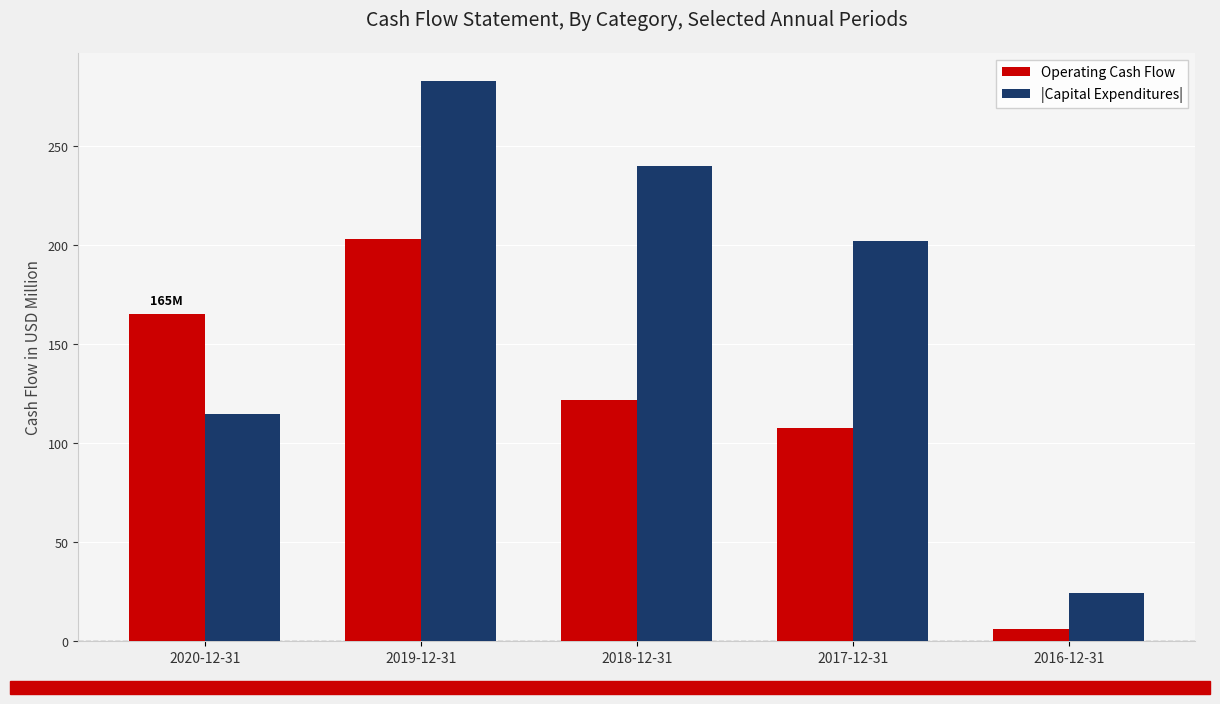

Reading left to right, list all the values displayed in this chart.

Operating Cash Flow: 165.2	203.2	121.6	107.8	6.0
|Capital Expenditures|: 114.5	282.8	239.9	201.7	24.4